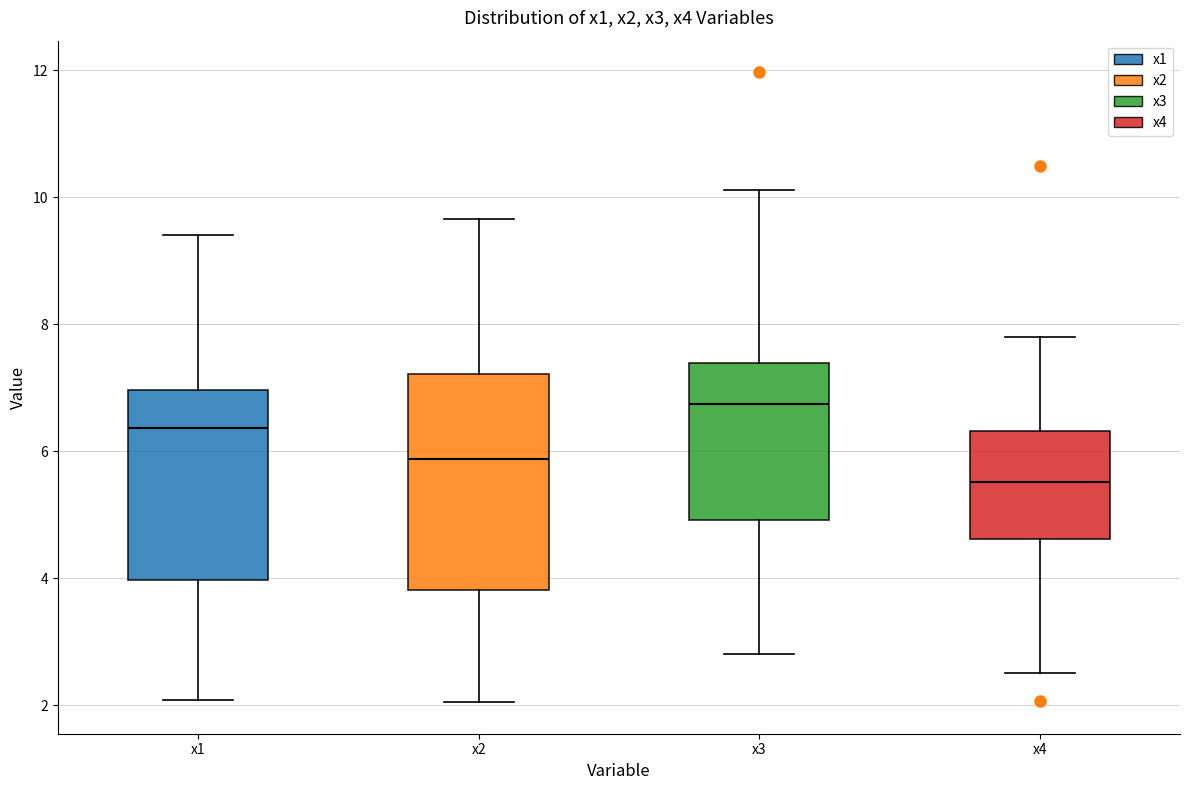

Reading left to right, transcribe this box plot: for each box, give where its median line is, the range the box spans, and where its two whiskers end, as read against the y-axis. The values are not printed on the chart, so give them approximately, as read against the axis.

x1: median 6.4, box 4.0 to 7.0, whiskers 2.0 to 9.4
x2: median 5.8, box 3.8 to 7.2, whiskers 2.0 to 9.6
x3: median 6.8, box 5.0 to 7.4, whiskers 2.8 to 10.2
x4: median 5.6, box 4.6 to 6.4, whiskers 2.6 to 7.8